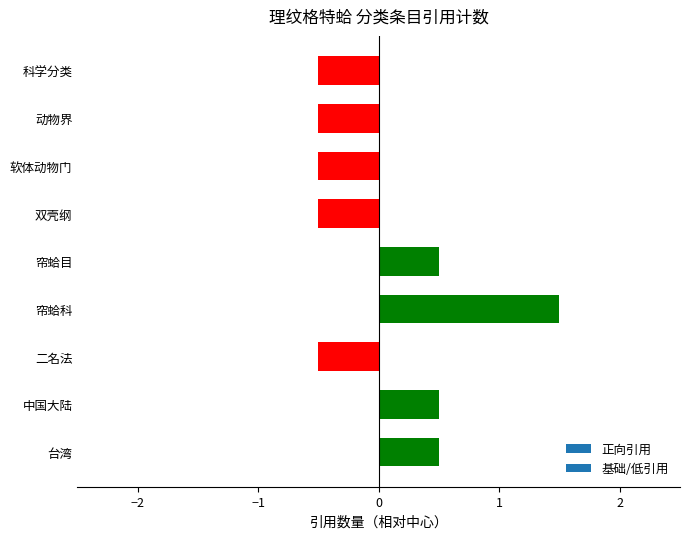

Reading bottom to top, extract all data points from this chart.

0.5	0.5	-0.5	1.5	0.5	-0.5	-0.5	-0.5	-0.5